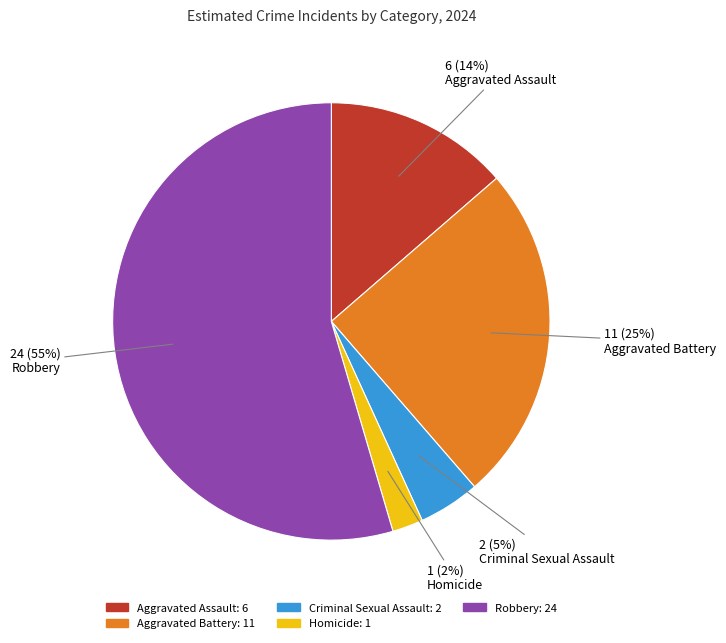

To the nearest percent, what is the combined percentage of Aggravated Assault and Homicide?

16%